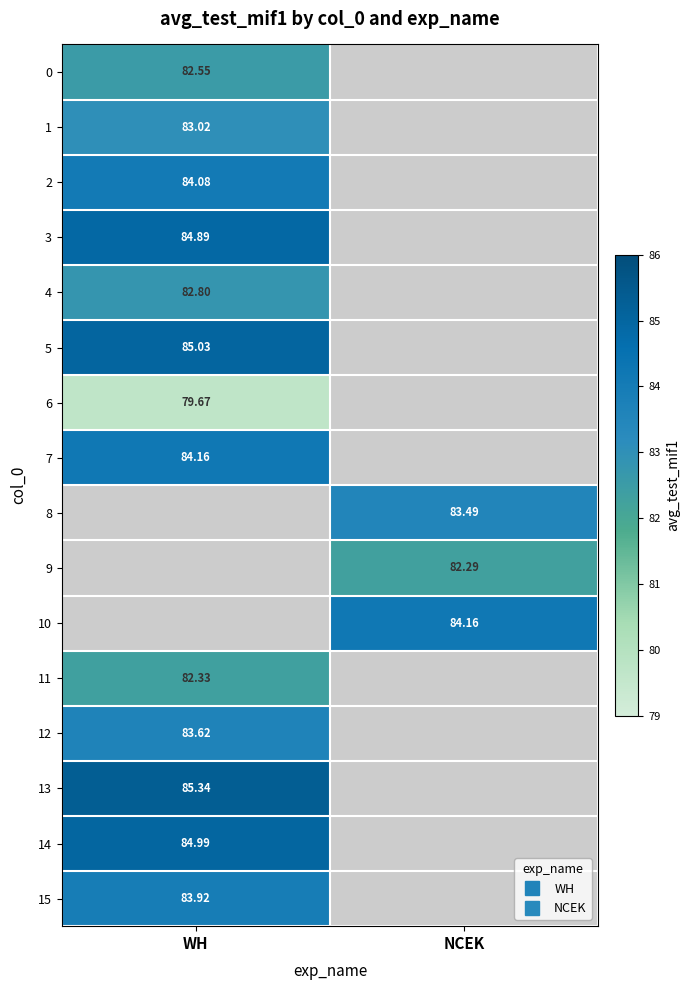

At which category does the chart reach its peak across all series?

WH